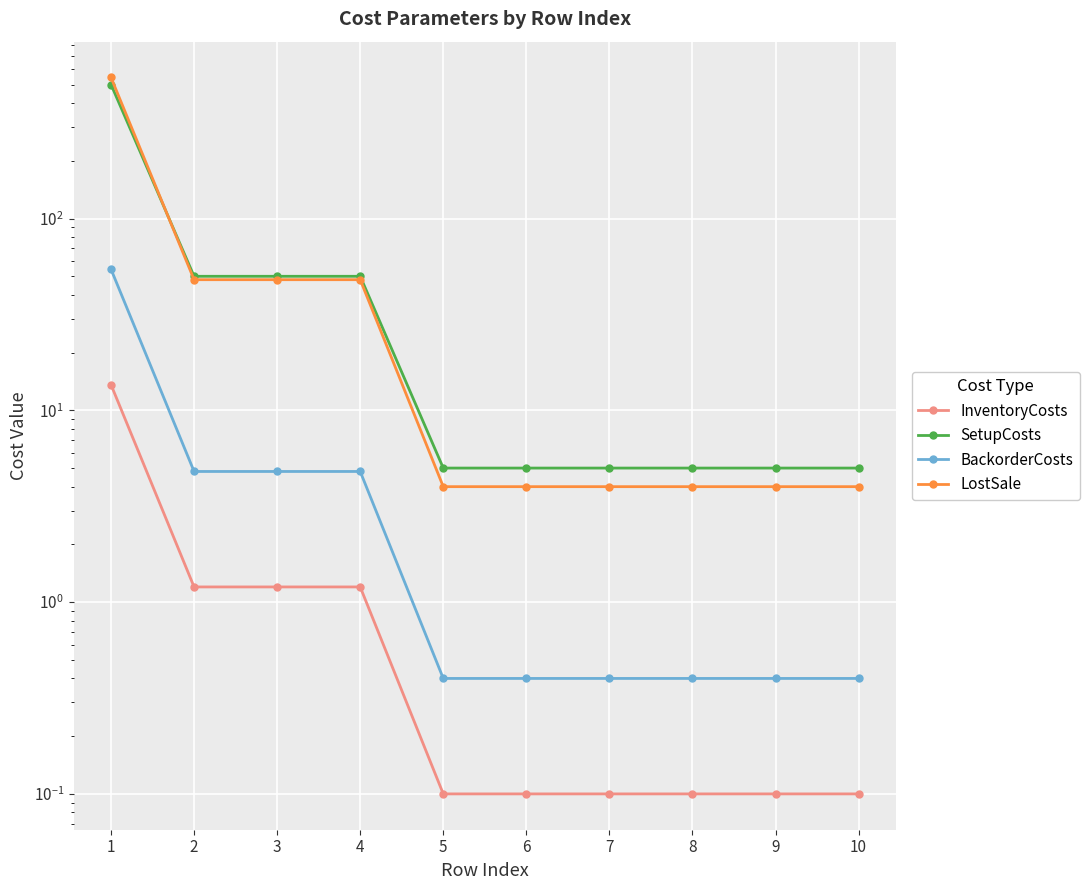

Which series has the largest total across all categories?

LostSale